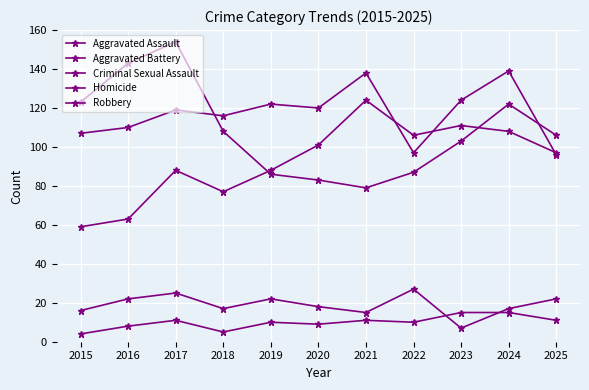

Where does the Robbery series first go above 106?

2015